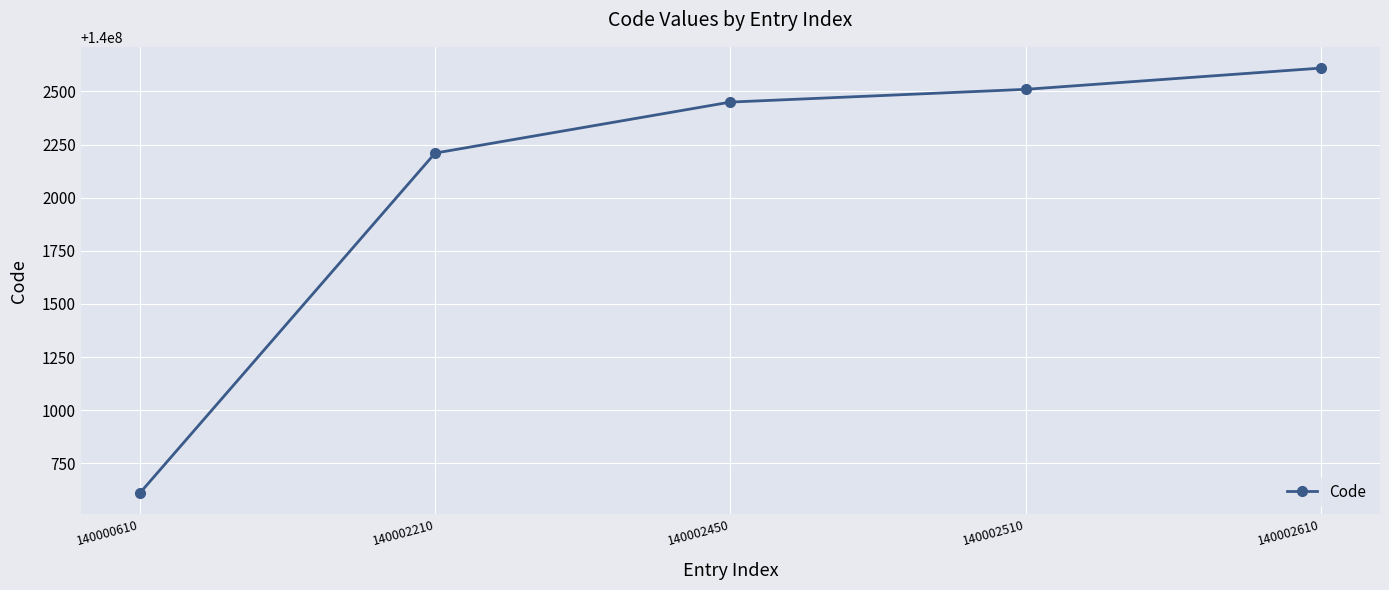

True or false: the data has more than 0 interior local peaks.

False